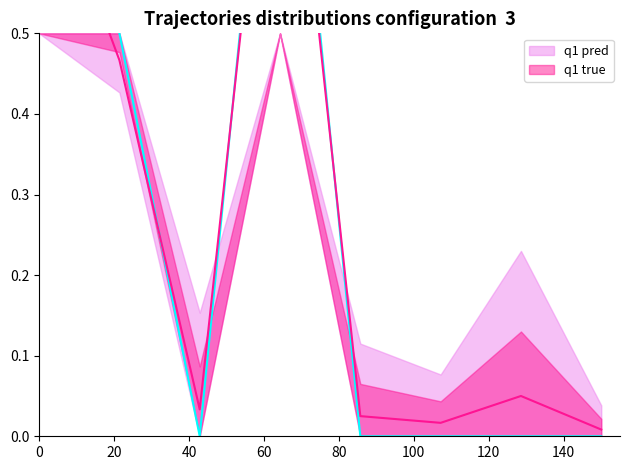

How many times do q1 pred and q1 true cross each other?

3